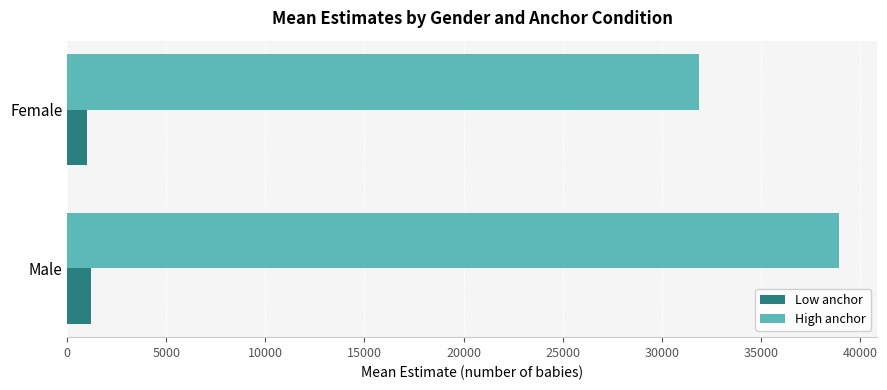

Rank the categories by High anchor value from lowest to highest.

Female, Male